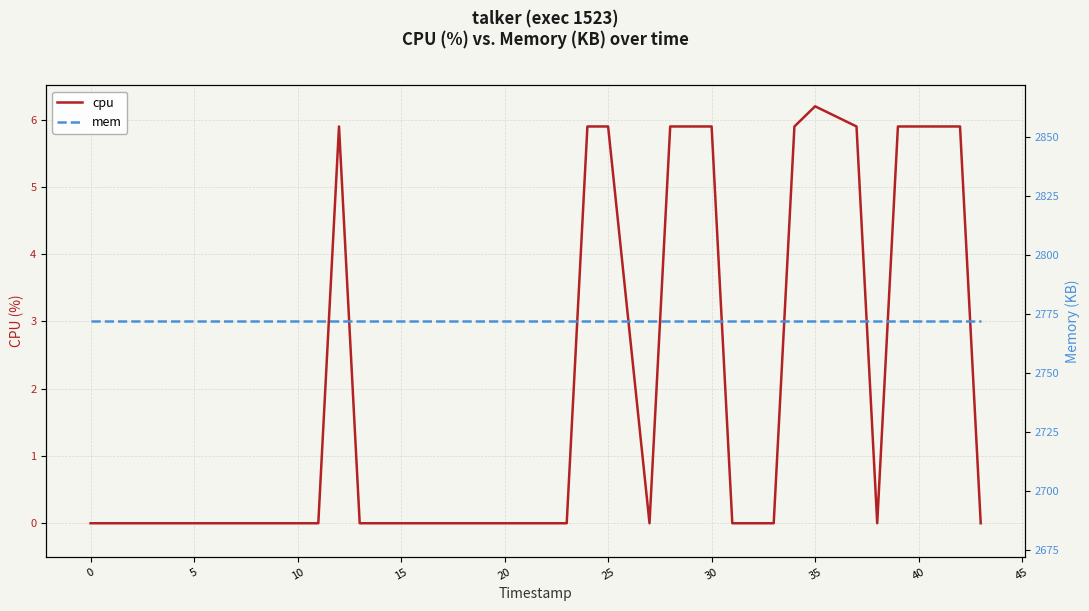

What is the difference between the highest and lowest values at 25?

2772.0